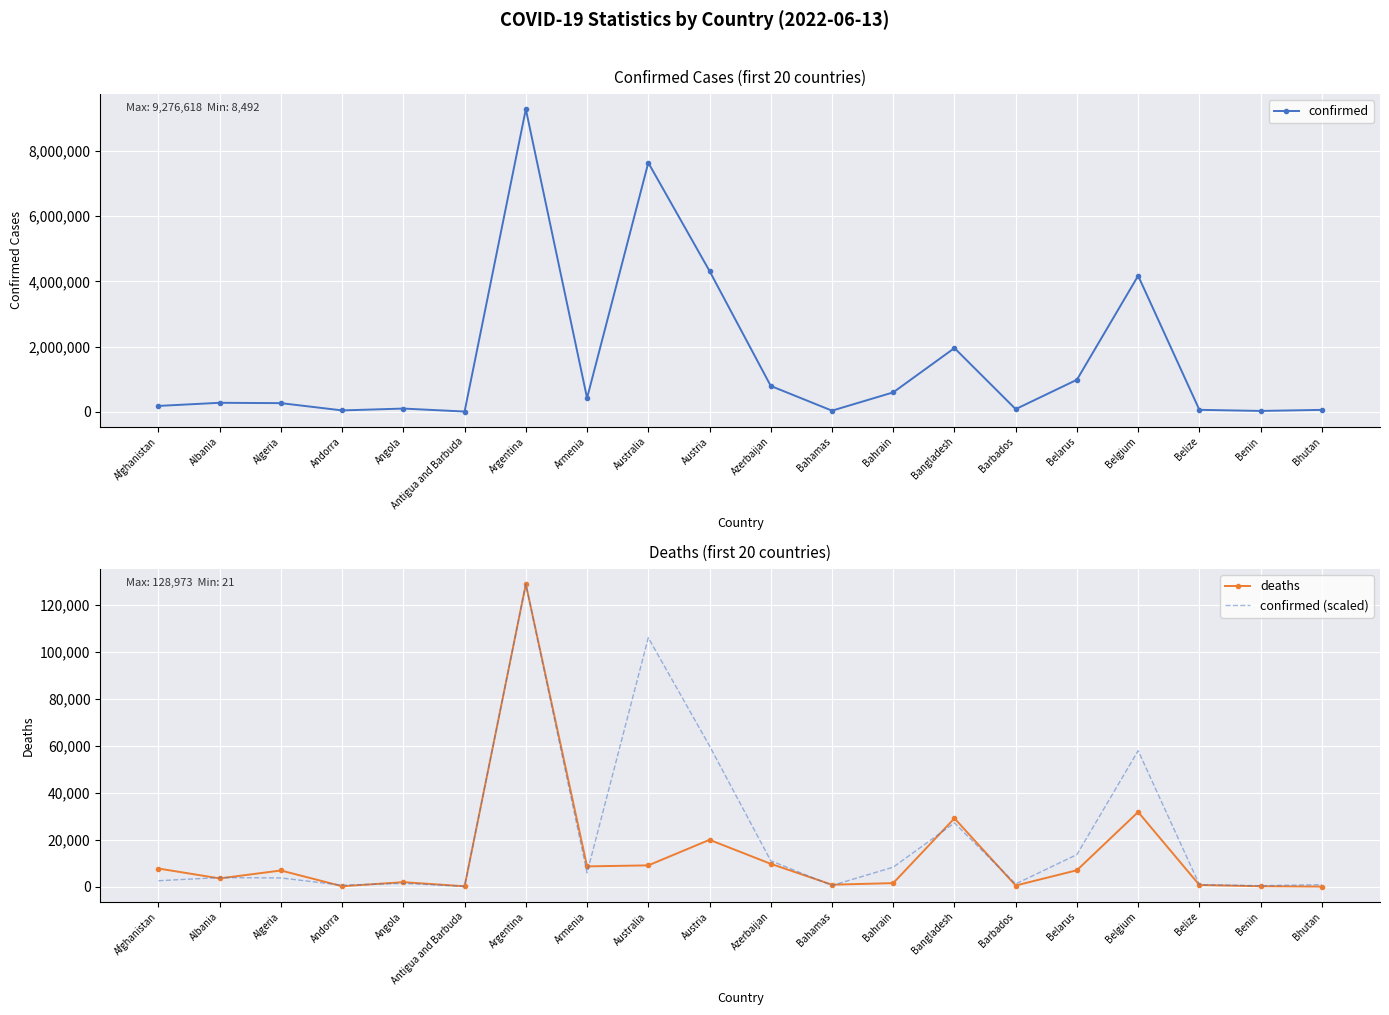

What is the value of the confirmed point at the 16th from the left?

982867